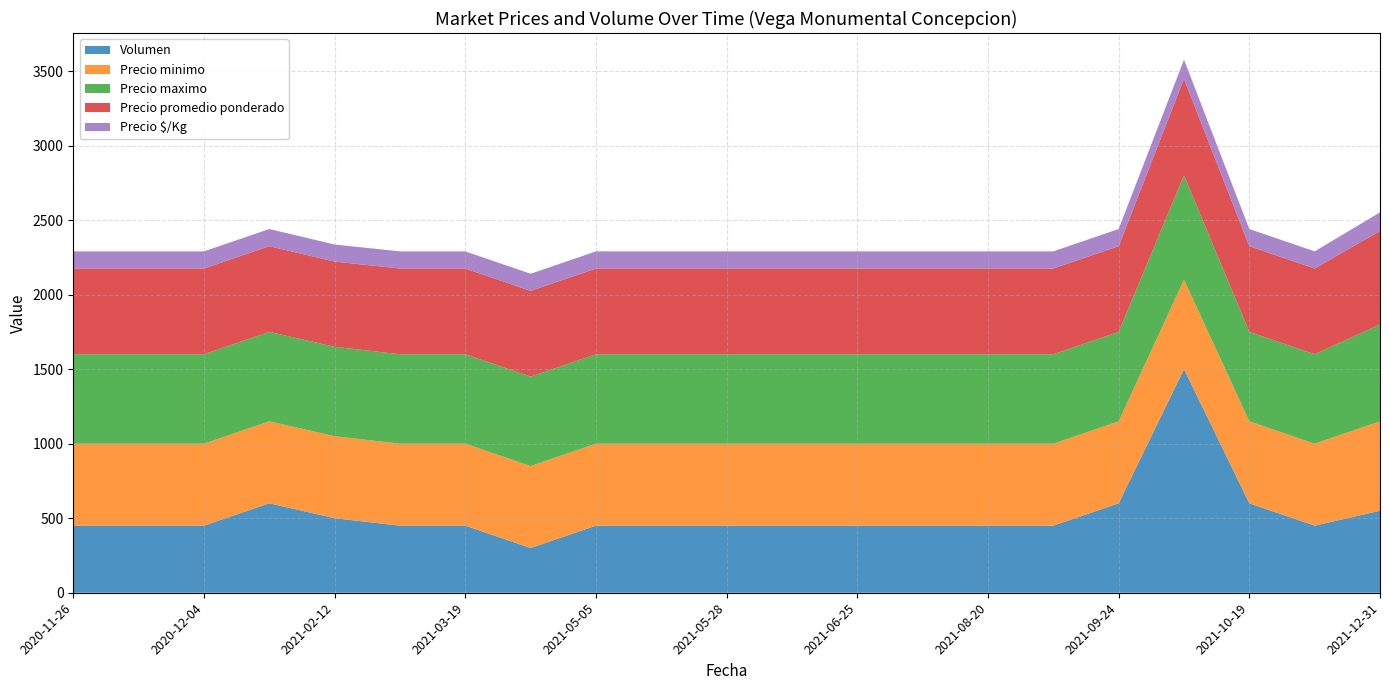

What is the highest value of the Volumen series?

1500.0